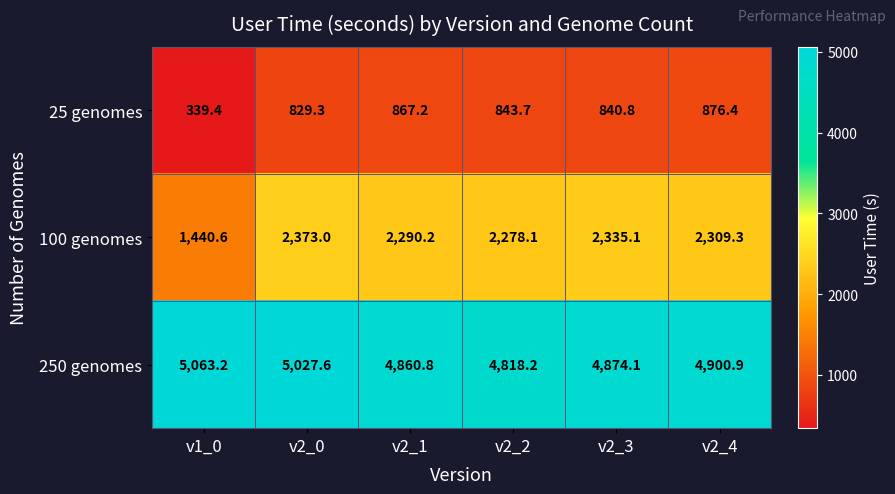

What is the sum of the 25 genomes values at v2_4 and v2_2?

1720.1